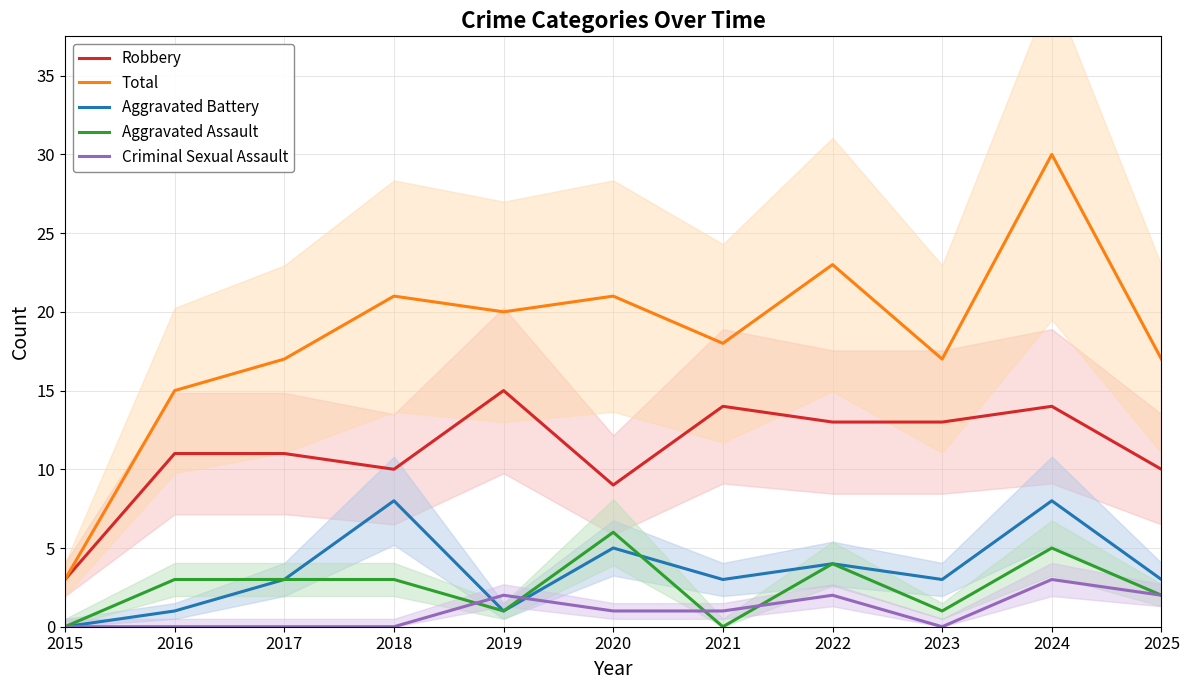

Where is the first local maximum for Total?

2018